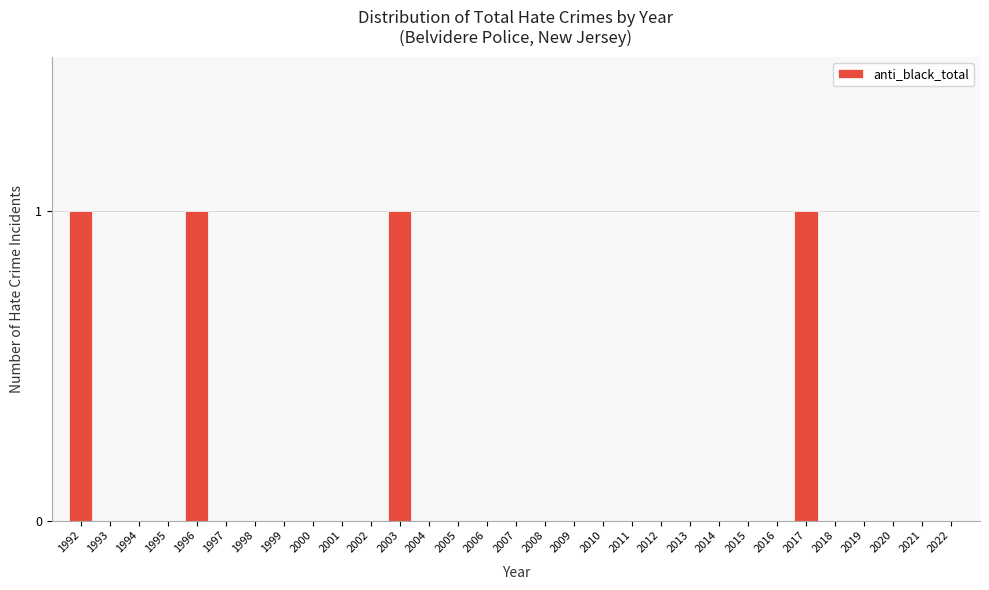

The chart shows a value of 0 at 2022. True or false?

True